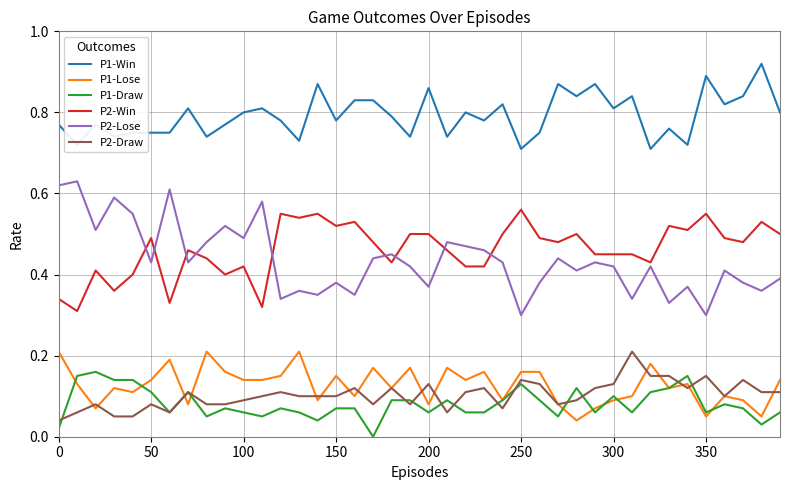

Which series has the largest range (max minus min)?

P2-Lose